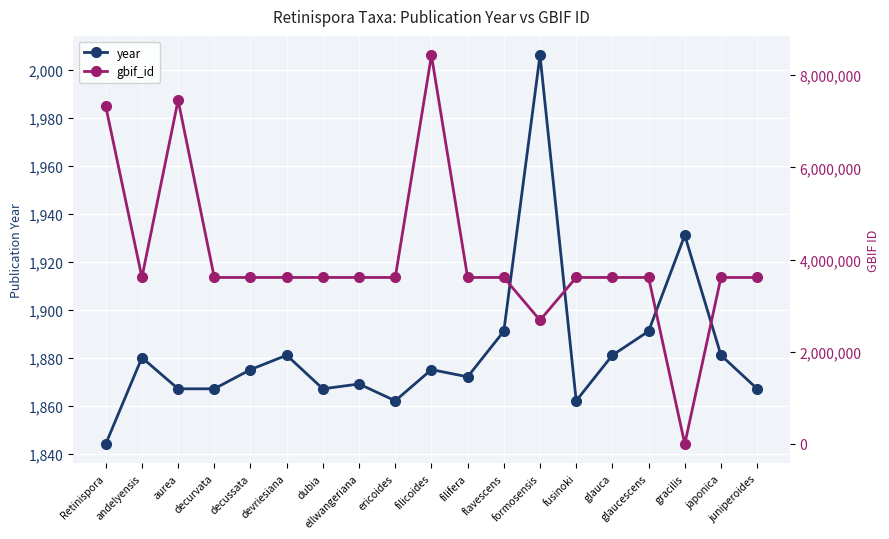

How many data points does each series have?

19